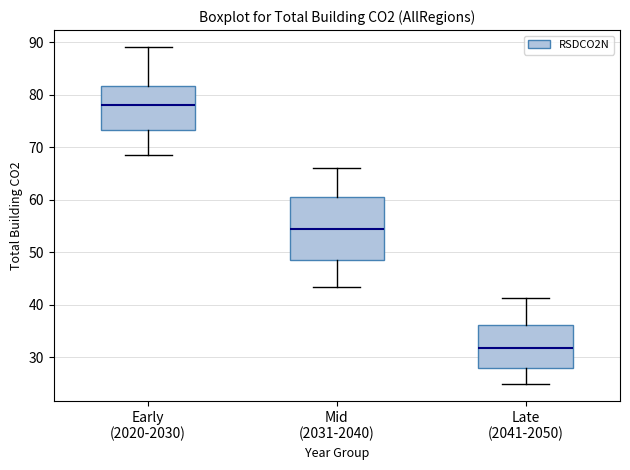

Reading left to right, transcribe this box plot: for each box, give where its median line is, the range the box spans, and where its two whiskers end, as read against the y-axis. The values are not printed on the chart, so give them approximately, as read against the axis.

Early (2020-2030): median 78, box 73 to 82, whiskers 68 to 89
Mid (2031-2040): median 54, box 49 to 61, whiskers 43 to 66
Late (2041-2050): median 32, box 28 to 36, whiskers 25 to 41